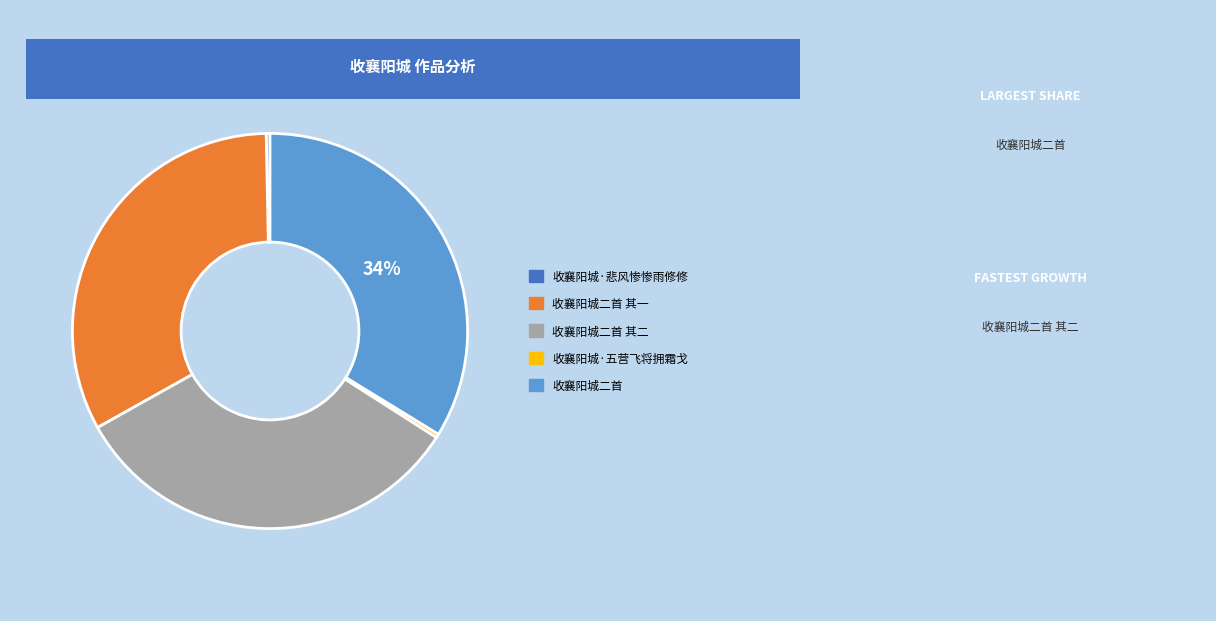

Is there a majority slice in this chart?

No